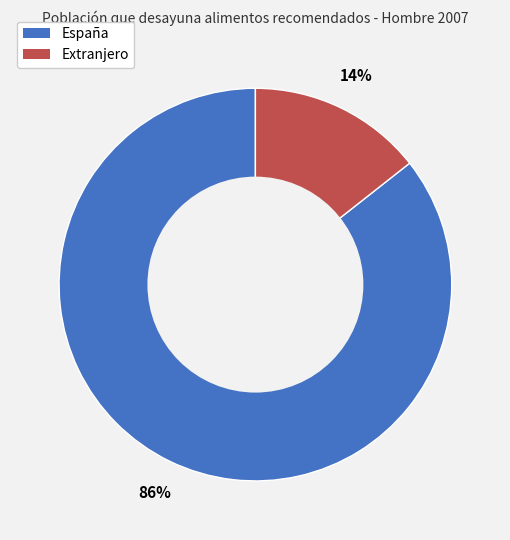

To the nearest percent, what is the combined percentage of Extranjero and España?

100%